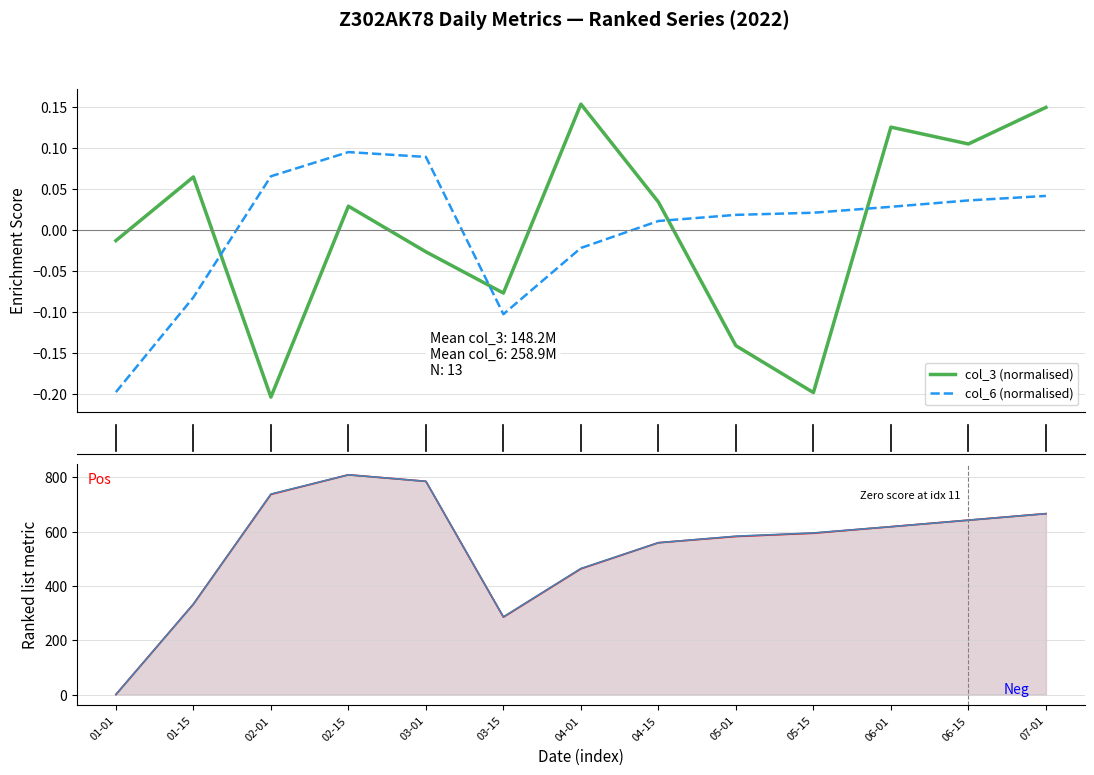

Which has a higher value, 06-15 or 02-01?

06-15